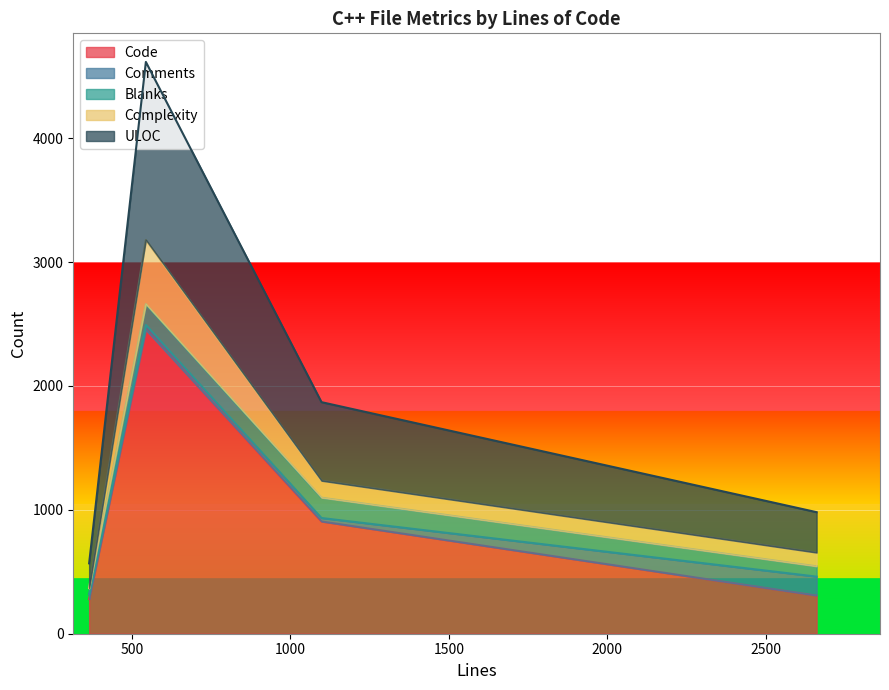

Which series has the widest spread of values?

ULOC